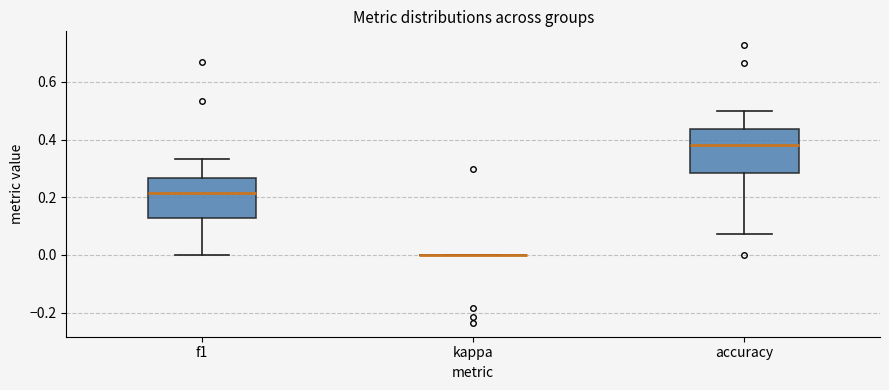

Reading left to right, transcribe this box plot: for each box, give where its median line is, the range the box spans, and where its two whiskers end, as read against the y-axis. The values are not printed on the chart, so give them approximately, as read against the axis.

f1: median 0.22, box 0.12 to 0.26, whiskers 0.00 to 0.34
kappa: box collapsed to a line at 0.00, whiskers 0.00 to 0.00
accuracy: median 0.38, box 0.28 to 0.44, whiskers 0.08 to 0.50